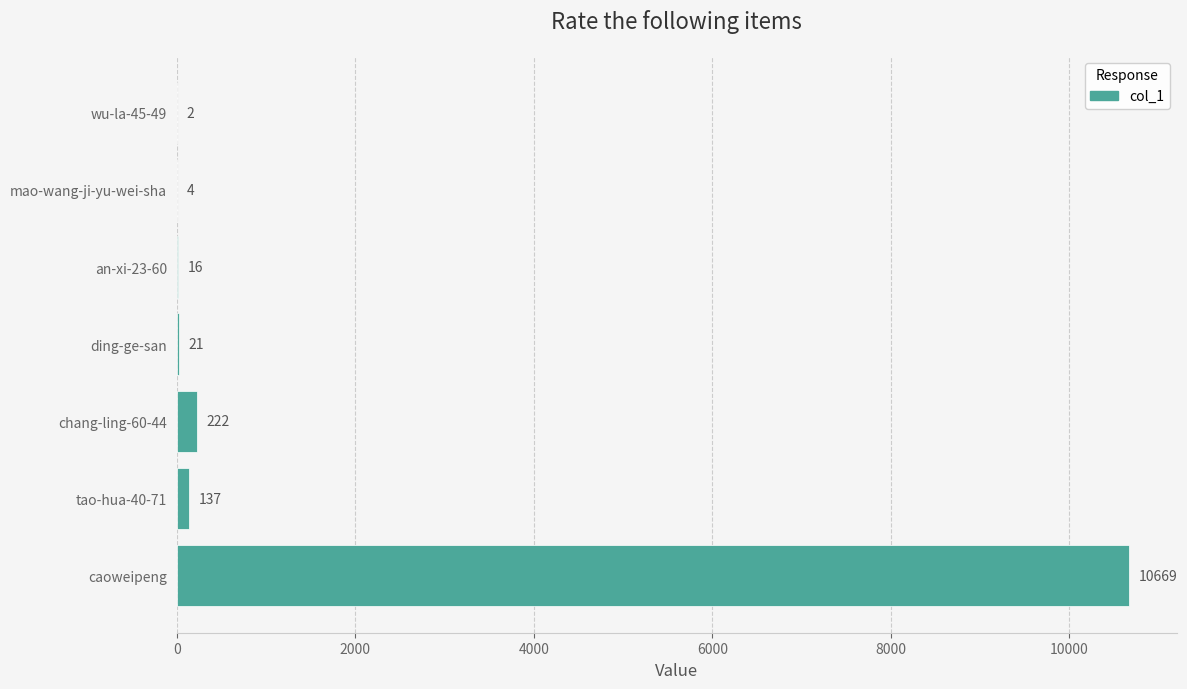

The value at tao-hua-40-71 is 137. True or false?

True